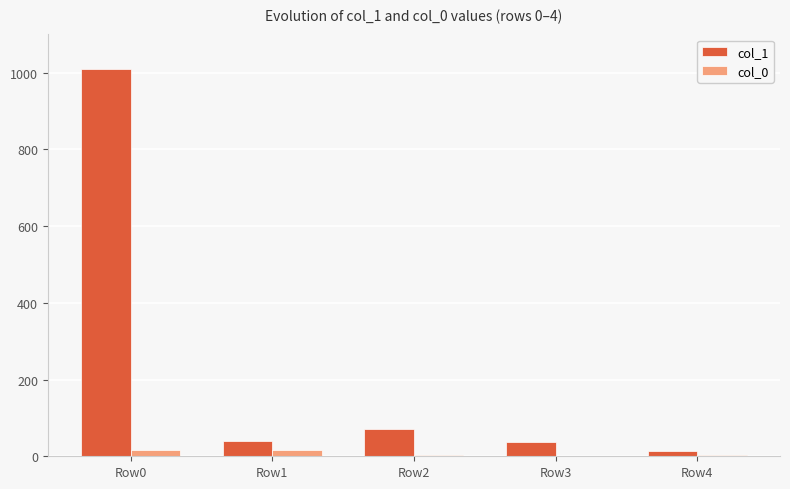

Is the value of col_0 at Row3 greater than the value of col_1 at Row0?

No